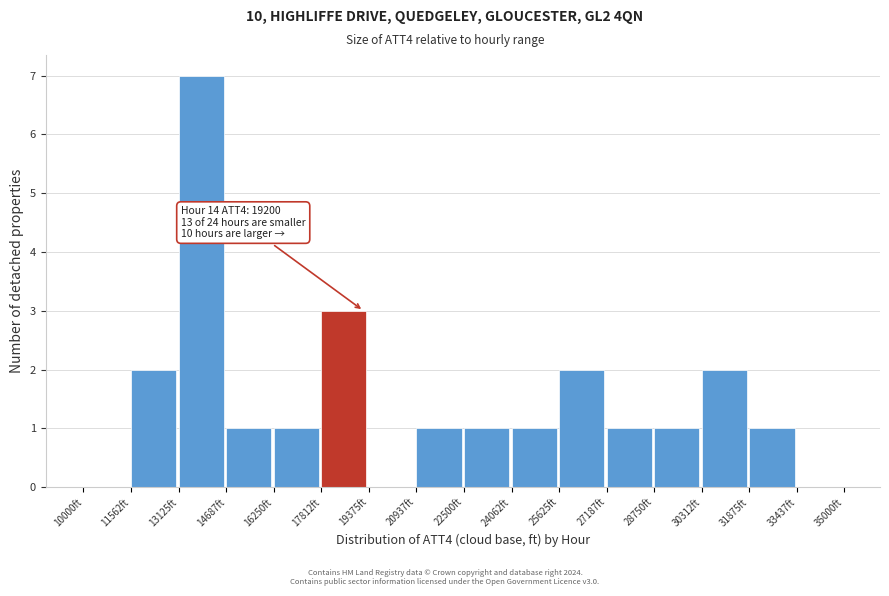

Over which range of the x-axis is the bar tallest?

13200 to 14600